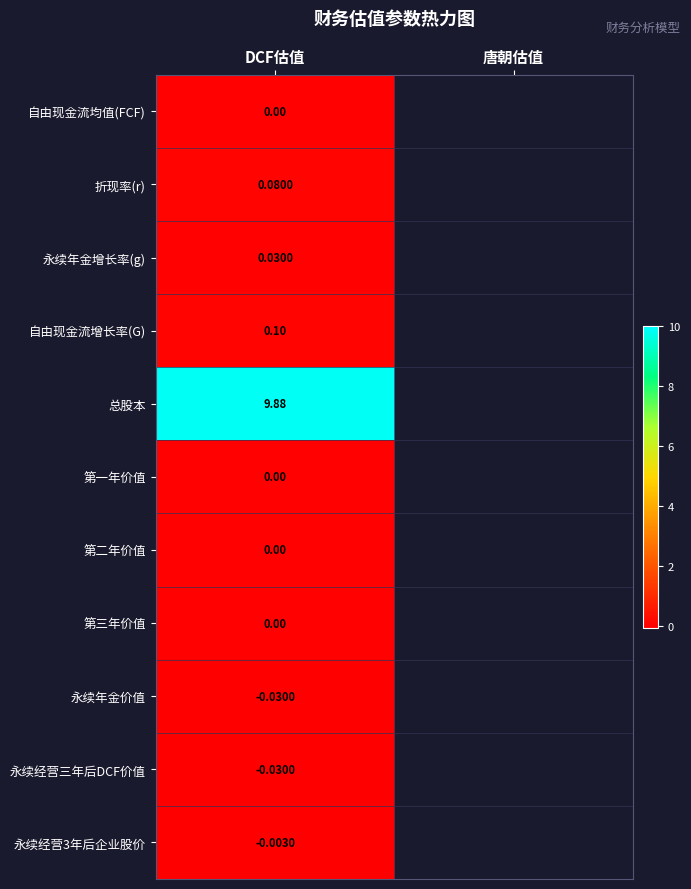

True or false: 自由现金流增长率(G) has a value of 0.2 at DCF估值.

False